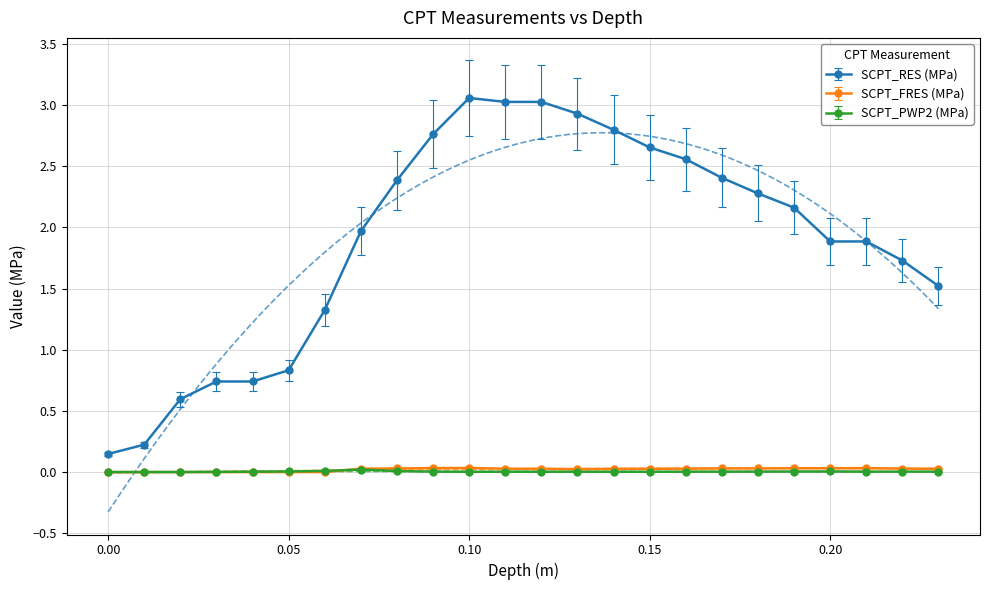

Rank the series at 0.16 from lowest to highest value.

SCPT_PWP2 (MPa), SCPT_FRES (MPa), SCPT_RES (MPa)